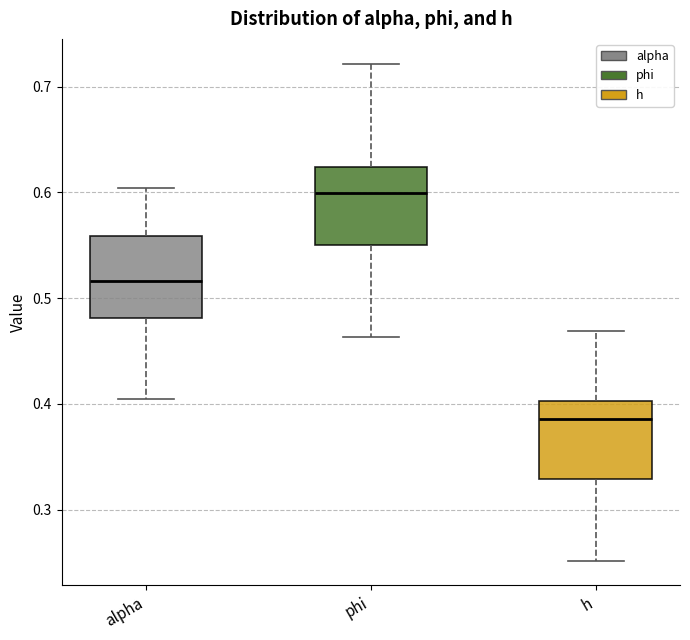

Which box has the lowest median line?

h